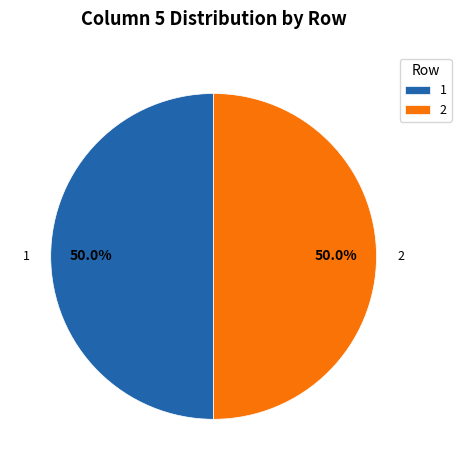

How many segments does this pie chart have?

2